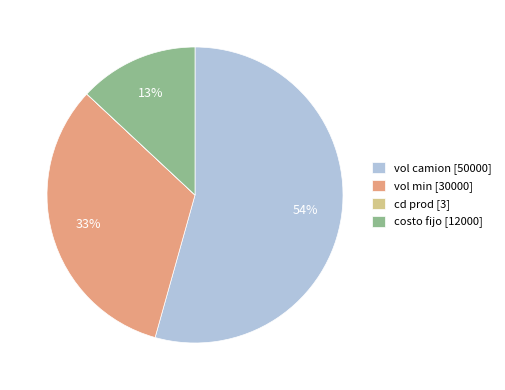

To the nearest percent, what is the difference between the largest and smallest slice percentages?

54%